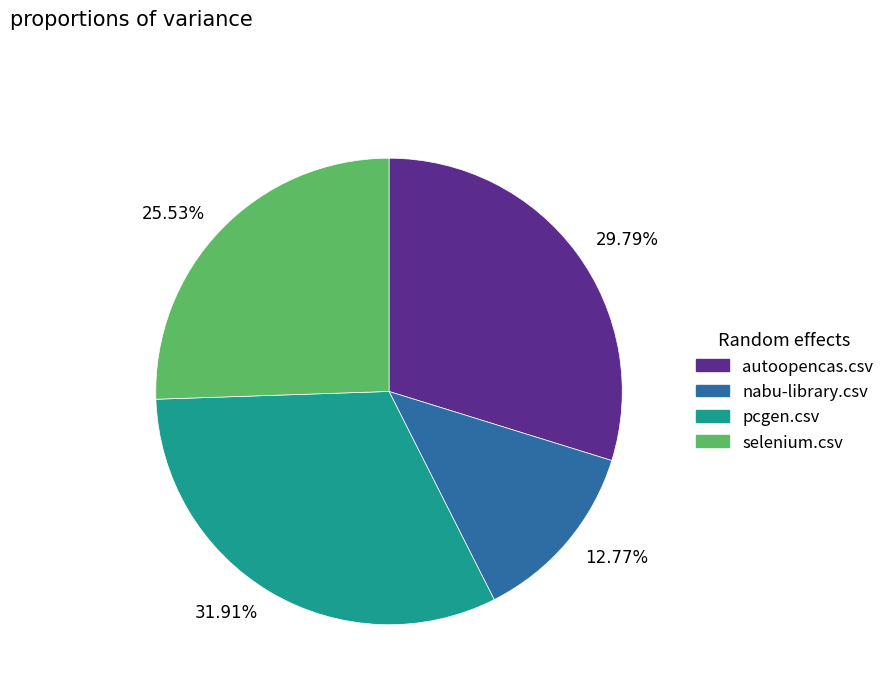

Which slice is the smallest?

12.77%